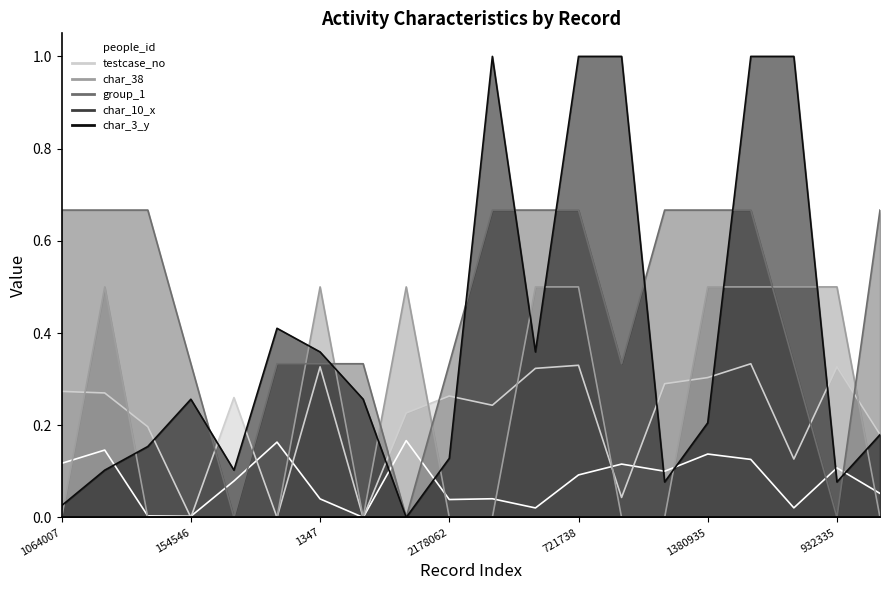

True or false: group_1 has a value of 0.3 at 1923398.

True